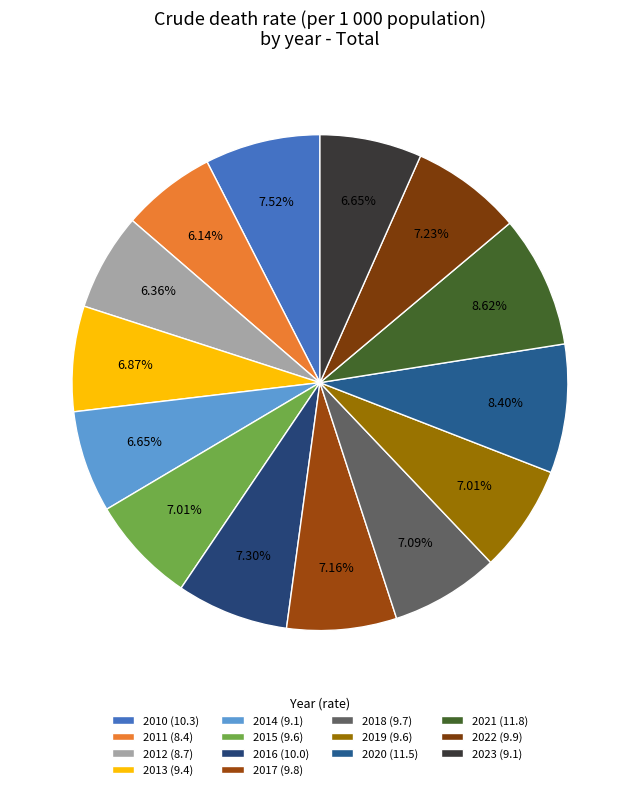

How much of the chart is everything except 2015?

93.0%